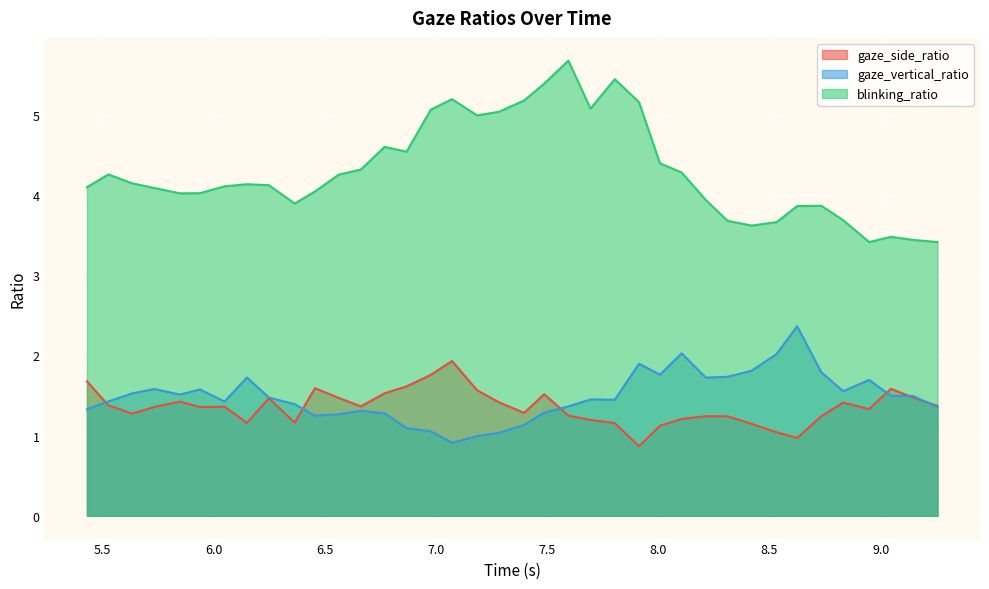

True or false: gaze_vertical_ratio and blinking_ratio cross at least once.

False